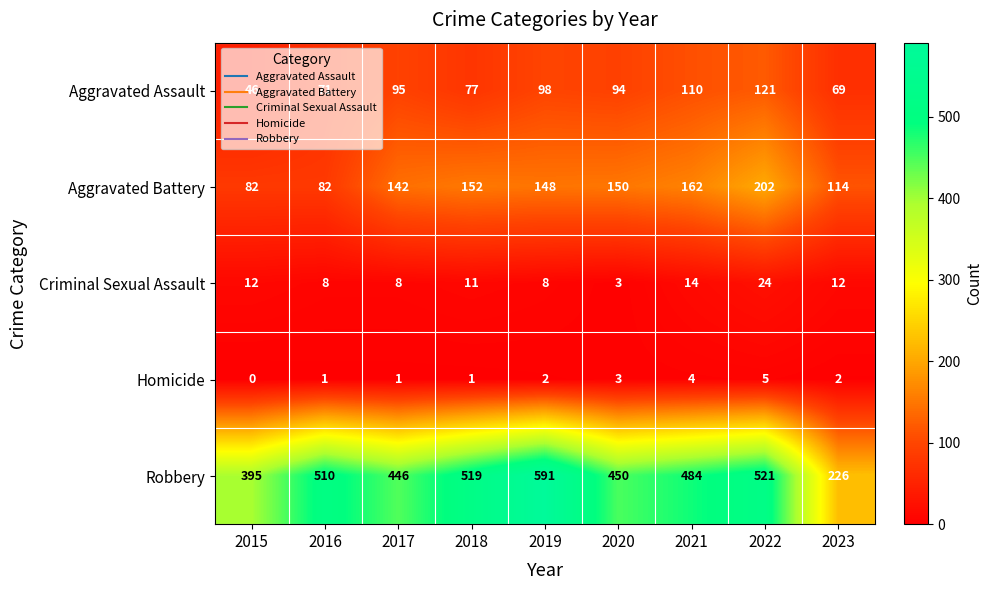

True or false: Criminal Sexual Assault has a value of 12 at 2023.

True